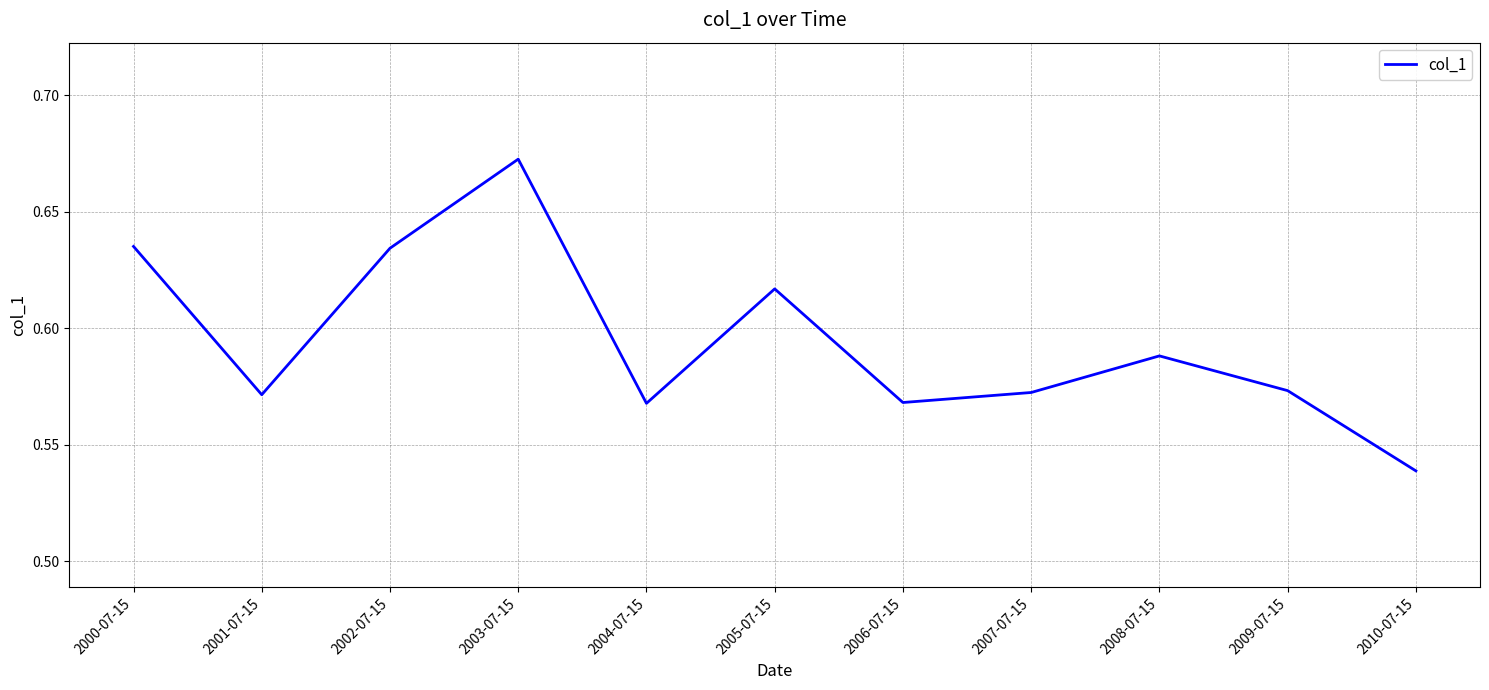

Between 2004-07-15 and 2003-07-15, which is larger?

2003-07-15